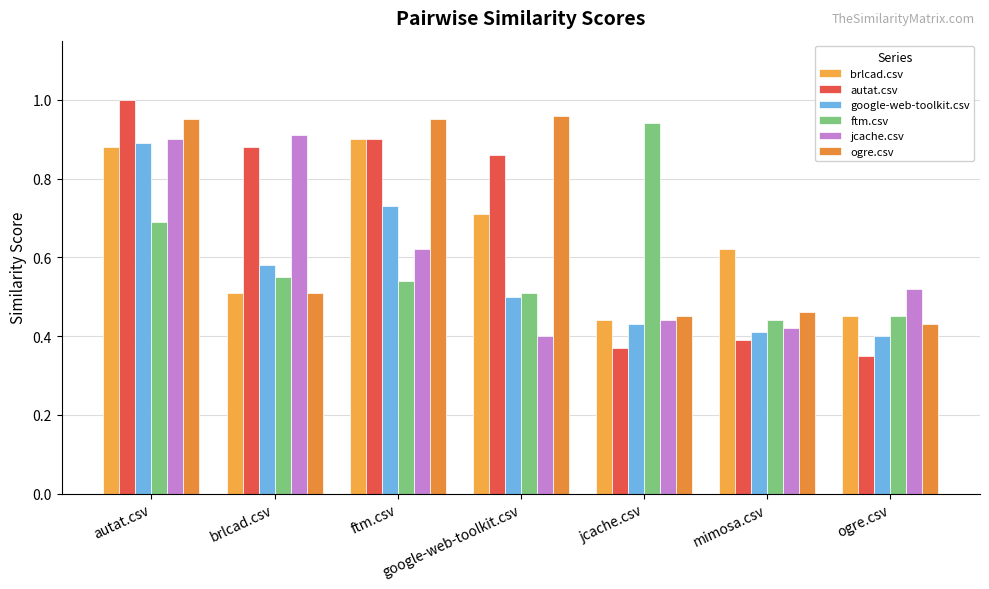

Which label corresponds to the largest value in the chart?

autat.csv